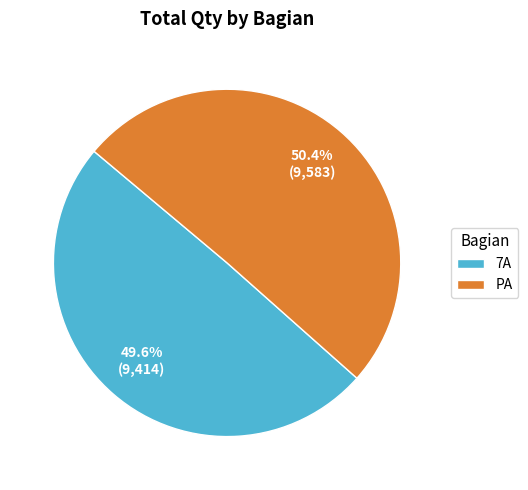

Which slice is the largest?

PA